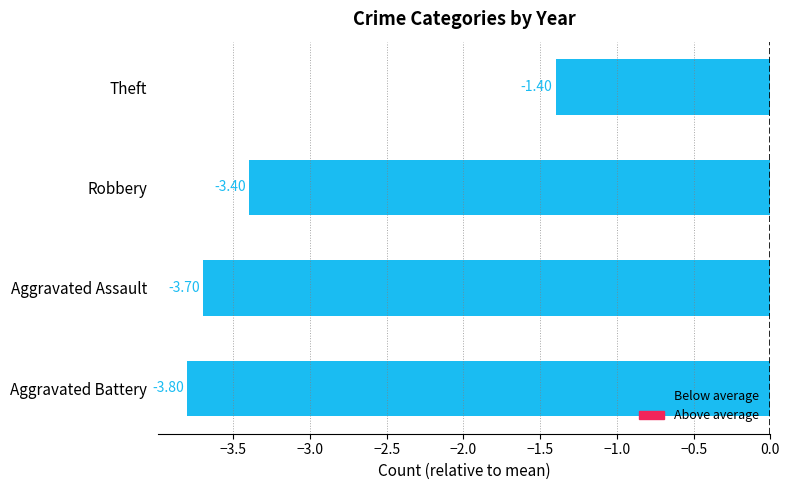

Which category has the highest value across all series?

Theft